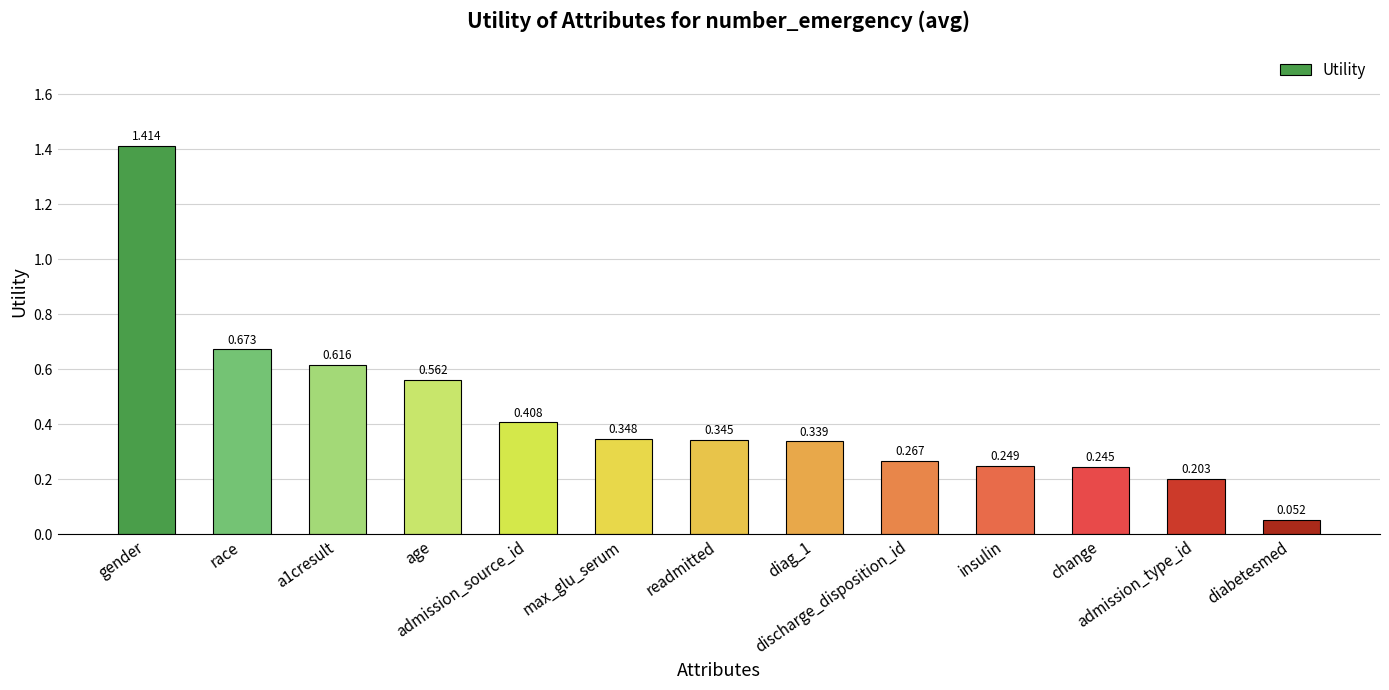

List the labels in order of value, largest first.

gender, race, a1cresult, age, admission_source_id, max_glu_serum, readmitted, diag_1, discharge_disposition_id, insulin, change, admission_type_id, diabetesmed